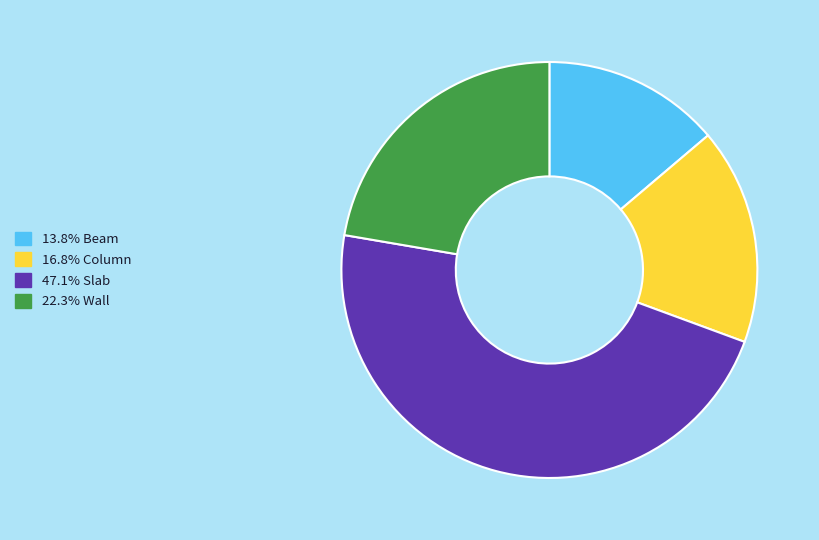

Is there any slice that represents more than half of the pie?

No